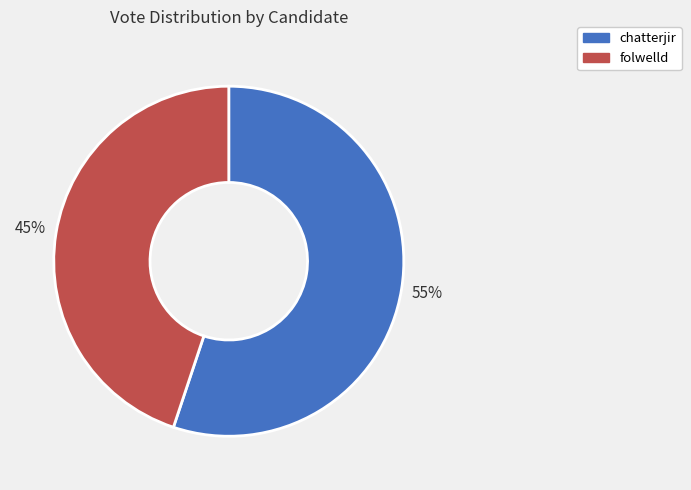

True or false: folwelld accounts for 55% of the total.

False